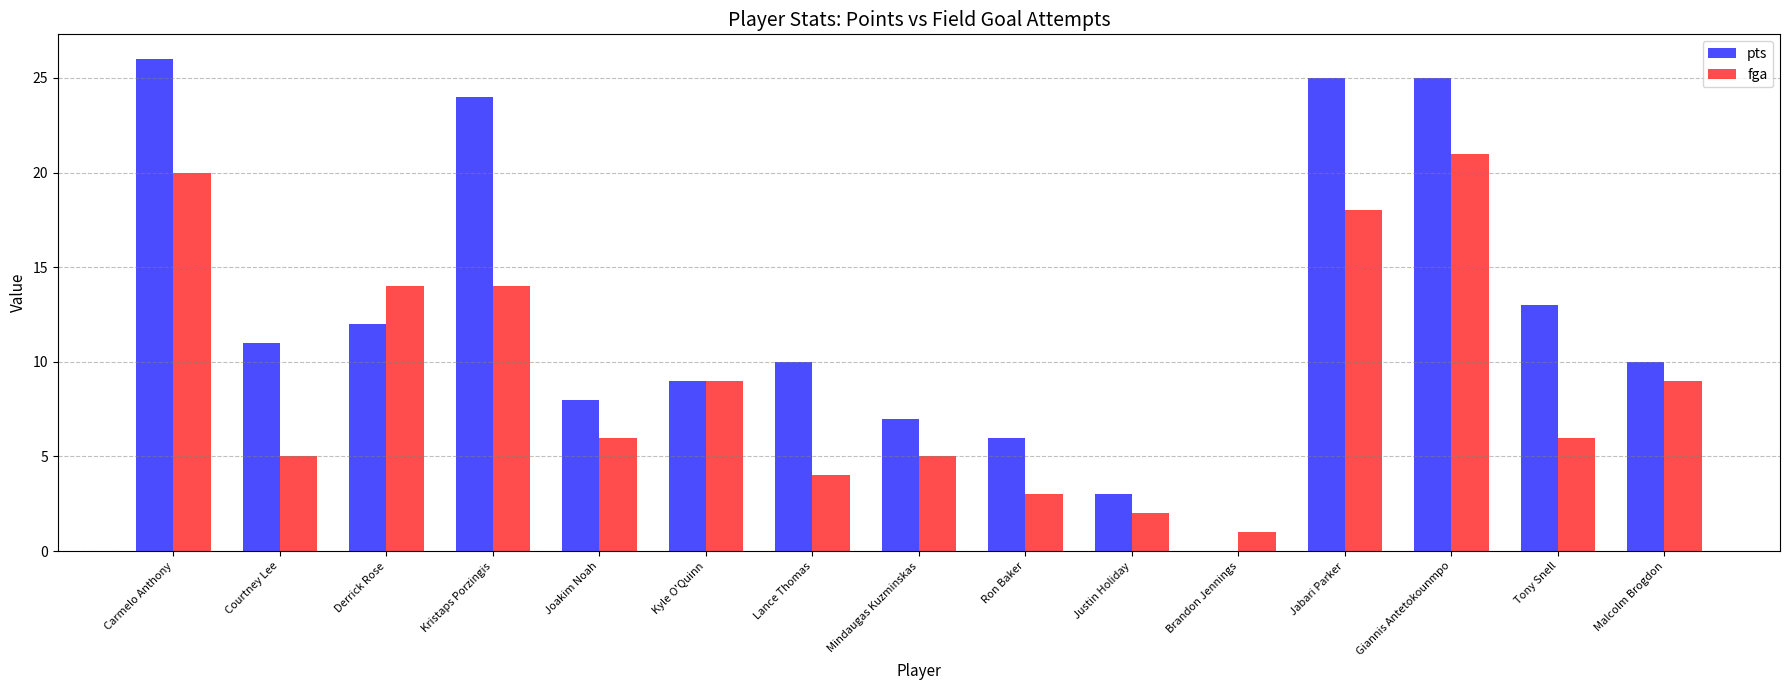

Reading left to right, list all the values displayed in this chart.

pts: Carmelo Anthony=26	Courtney Lee=11	Derrick Rose=12	Kristaps Porzingis=24	Joakim Noah=8	Kyle O'Quinn=9	Lance Thomas=10	Mindaugas Kuzminskas=7	Ron Baker=6	Justin Holiday=3	Brandon Jennings=0	Jabari Parker=25	Giannis Antetokounmpo=25	Tony Snell=13	Malcolm Brogdon=10
fga: Carmelo Anthony=20	Courtney Lee=5	Derrick Rose=14	Kristaps Porzingis=14	Joakim Noah=6	Kyle O'Quinn=9	Lance Thomas=4	Mindaugas Kuzminskas=5	Ron Baker=3	Justin Holiday=2	Brandon Jennings=1	Jabari Parker=18	Giannis Antetokounmpo=21	Tony Snell=6	Malcolm Brogdon=9